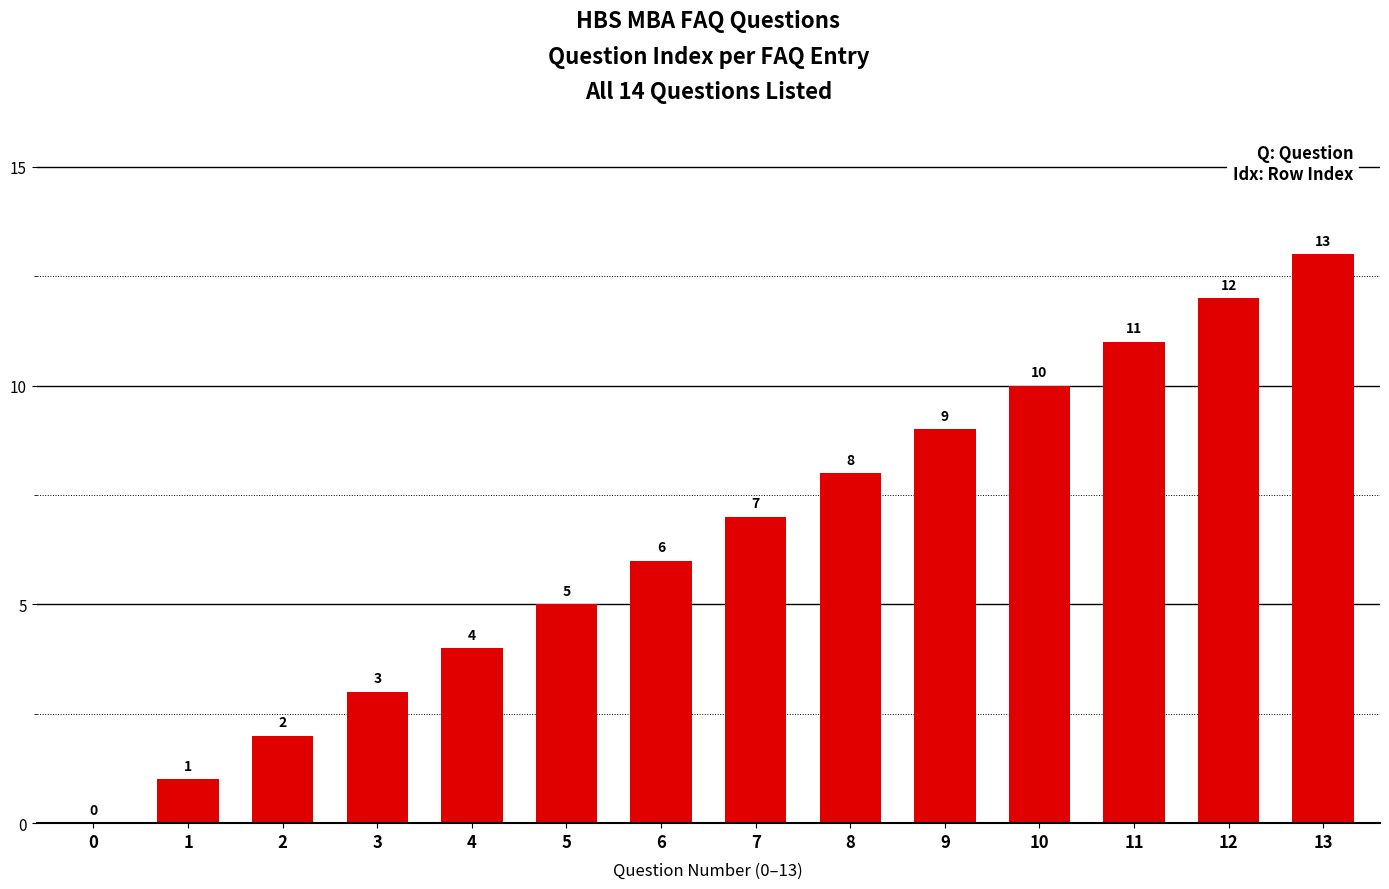

Between 1 and 3, which is larger?

3